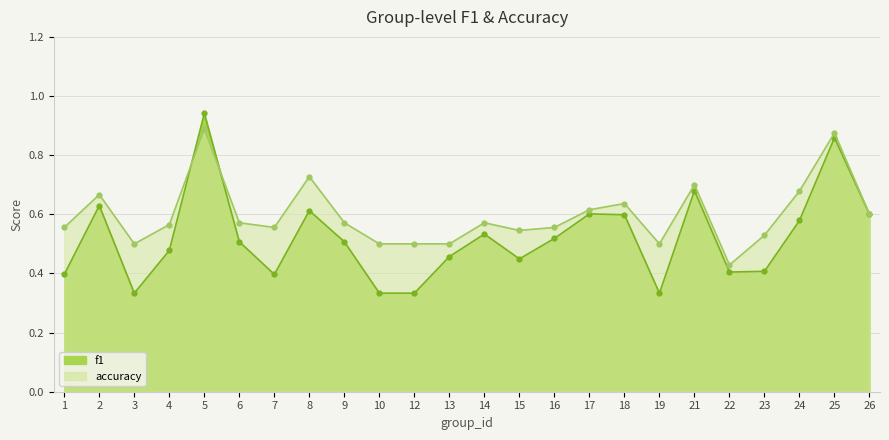

What is the average value of the f1 series?

0.5